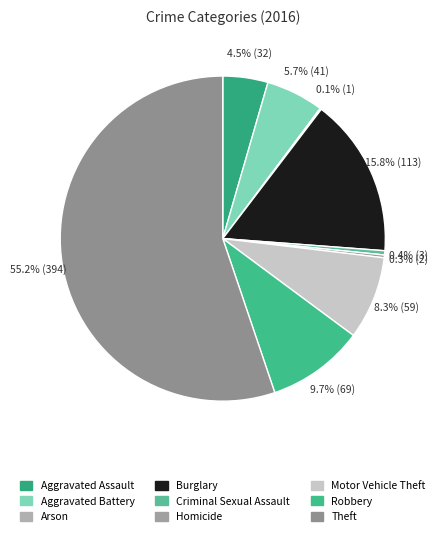

How many segments does this pie chart have?

9